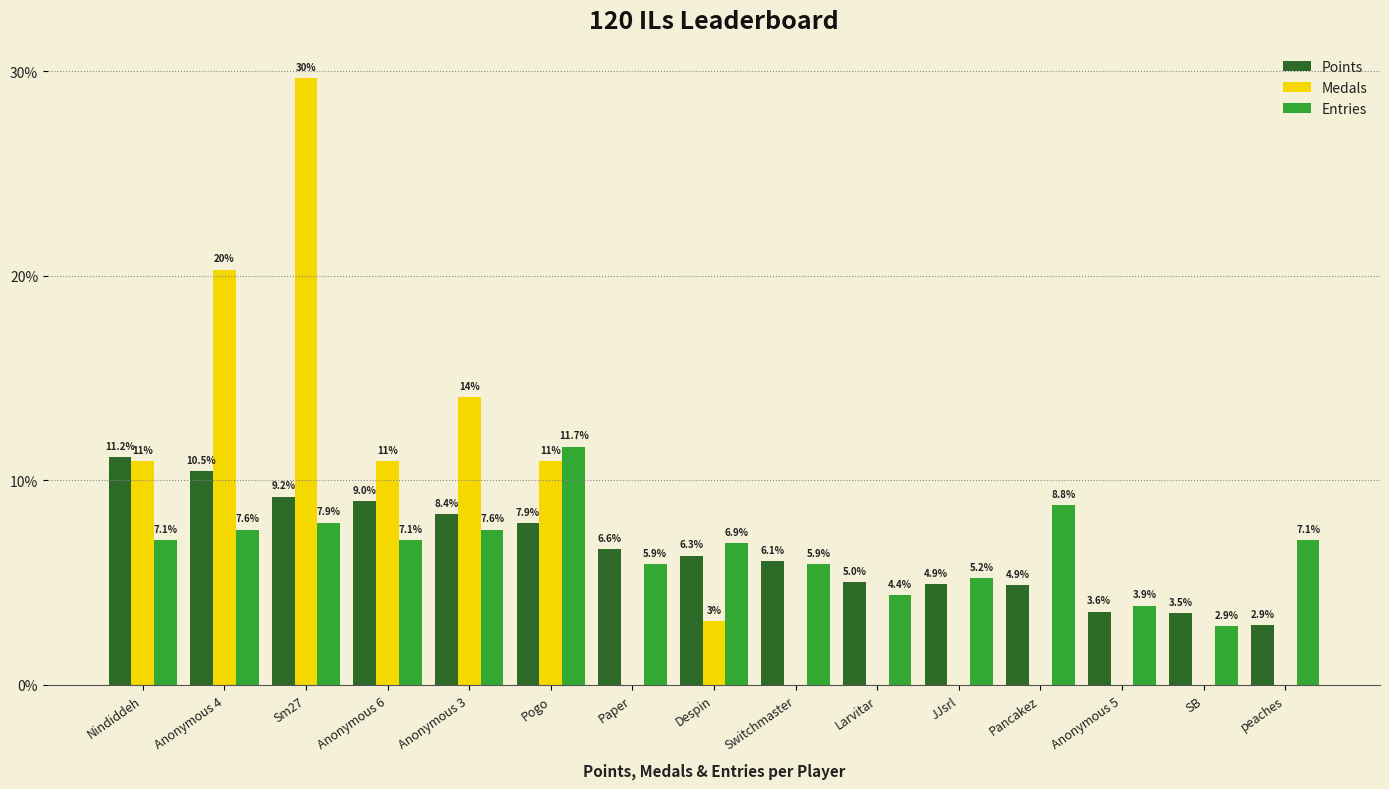

The Points series shows 10.9 at Paper. True or false?

False